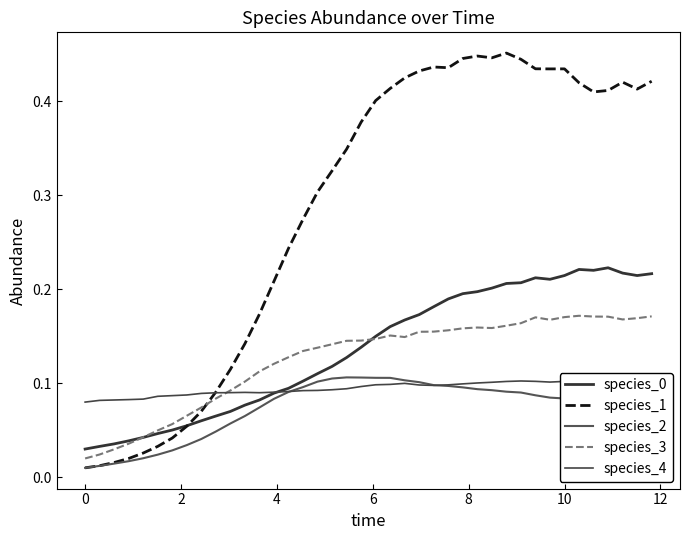

How many lines are shown in the chart?

5